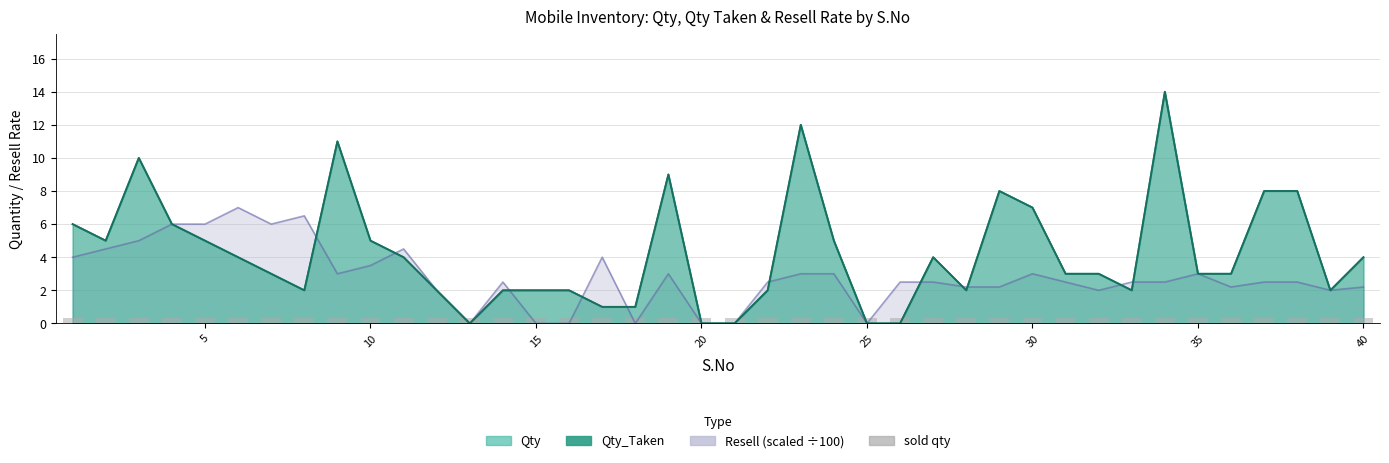

Where is Qty_Taken nearest to the value 7?

30